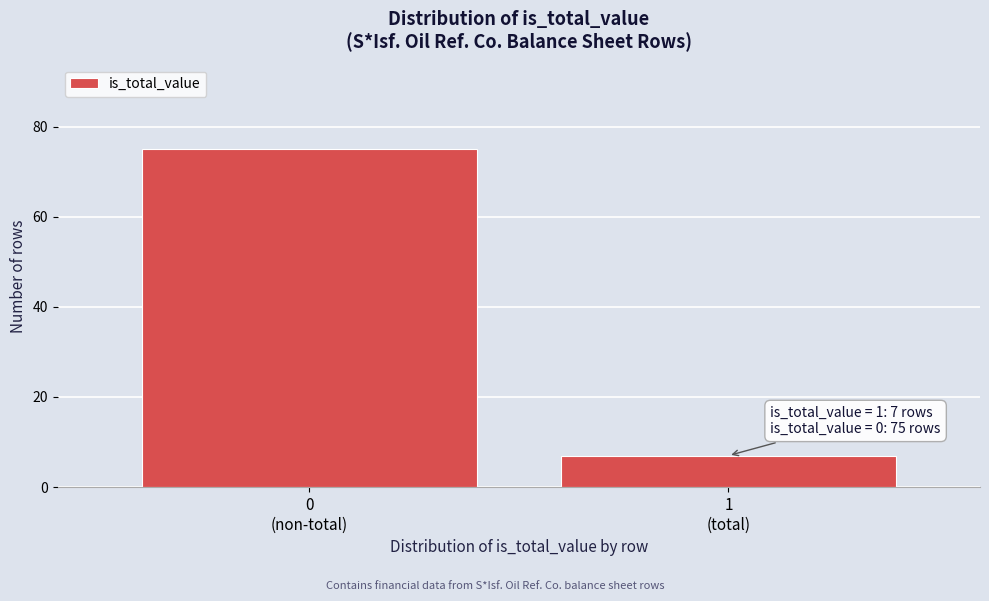

Reading right to left, transcribe all the data shown in this chart.

7	75